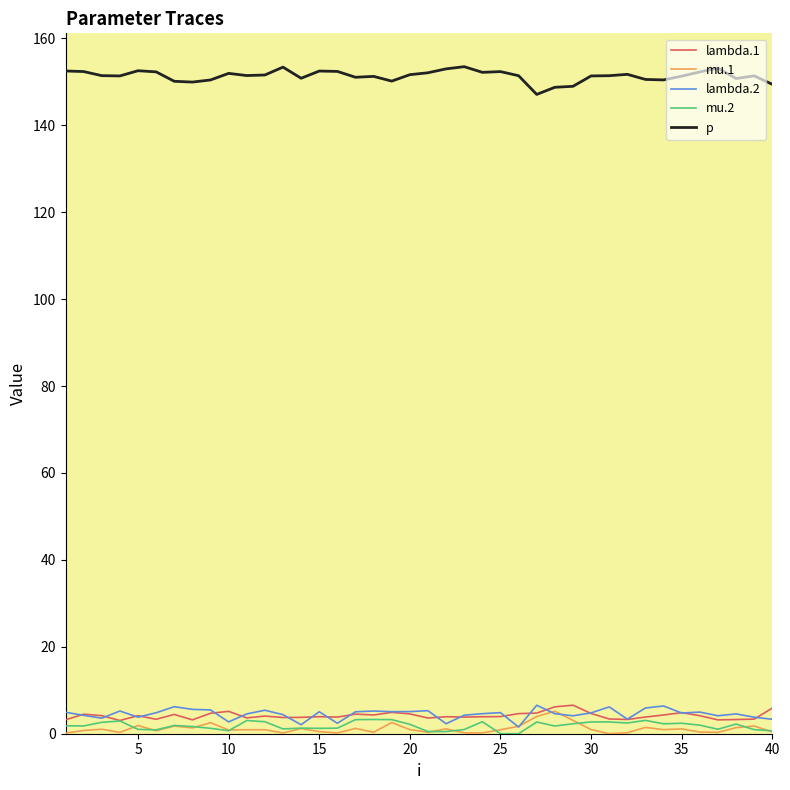

True or false: p and lambda.2 intersect in this chart.

False